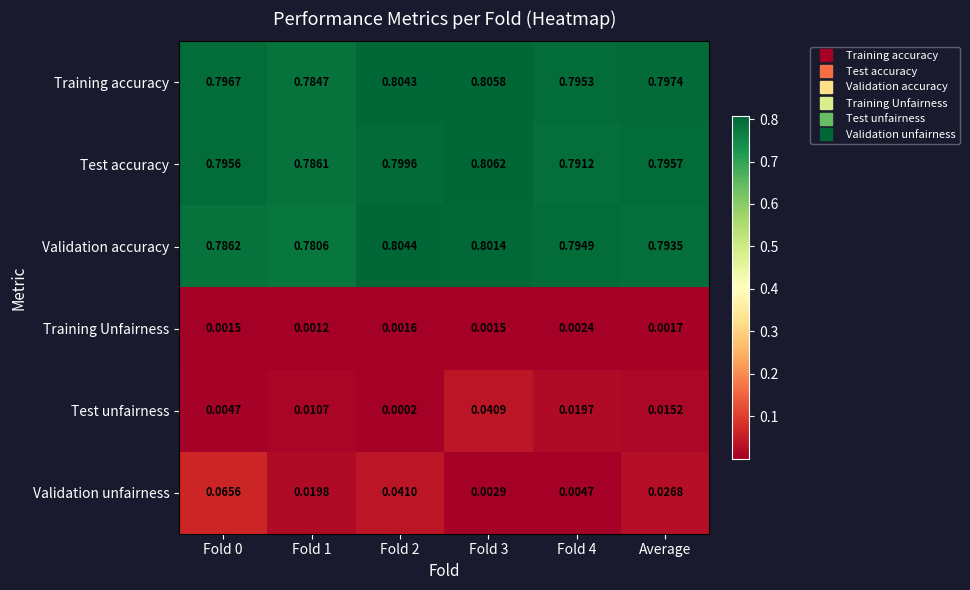

Between Fold 1 and Average, which series saw the biggest shift?

Validation accuracy